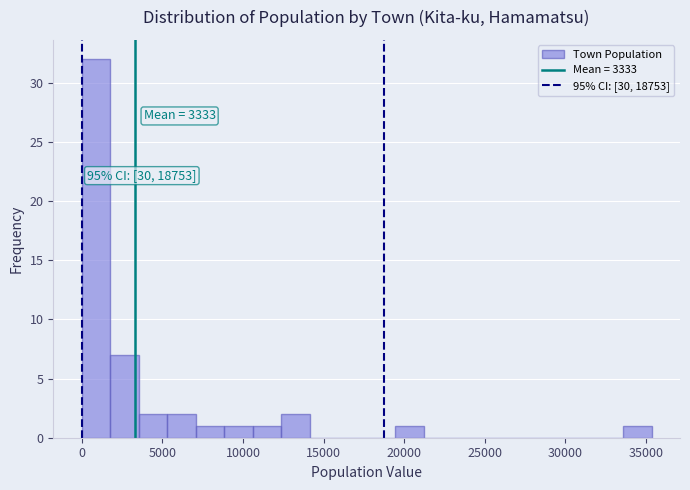

Read against the x-axis, roughly where is the centre of the tallest bar?

1000